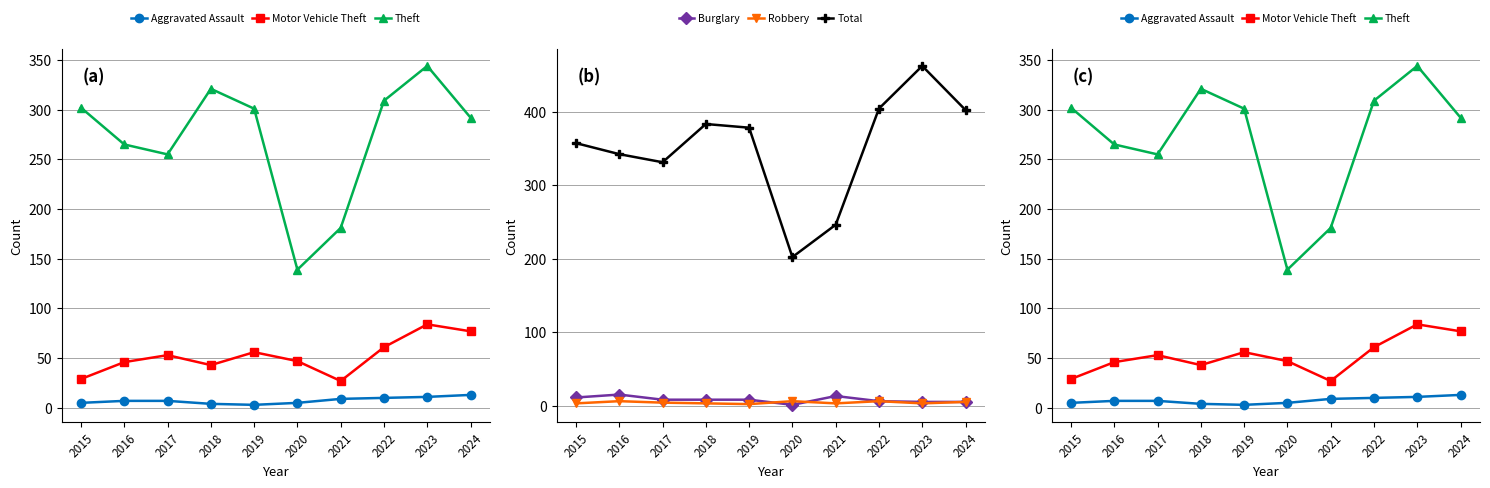

Reading left to right, extract all data points from this chart.

Aggravated Assault: 2015=5	2016=7	2017=7	2018=4	2019=3	2020=5	2021=9	2022=10	2023=11	2024=13
Motor Vehicle Theft: 2015=29	2016=46	2017=53	2018=43	2019=56	2020=47	2021=27	2022=61	2023=84	2024=77
Theft: 2015=302	2016=265	2017=255	2018=321	2019=301	2020=139	2021=181	2022=309	2023=344	2024=292
Burglary: 2015=11	2016=15	2017=8	2018=8	2019=8	2020=1	2021=13	2022=6	2023=5	2024=5
Robbery: 2015=3	2016=6	2017=4	2018=3	2019=2	2020=6	2021=3	2022=6	2023=3	2024=5
Total: 2015=357	2016=342	2017=331	2018=383	2019=378	2020=202	2021=246	2022=404	2023=462	2024=402